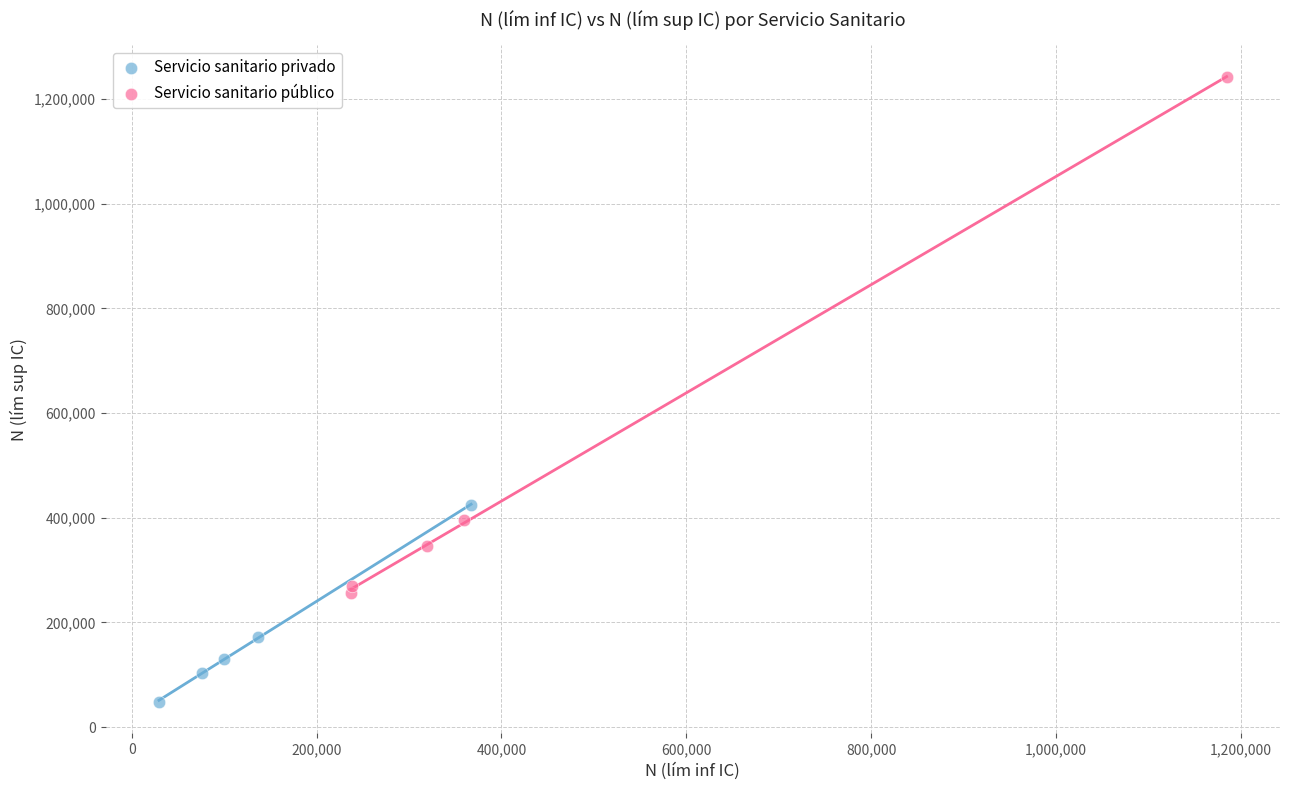

Which series reaches the minimum Y coordinate?

Servicio sanitario privado